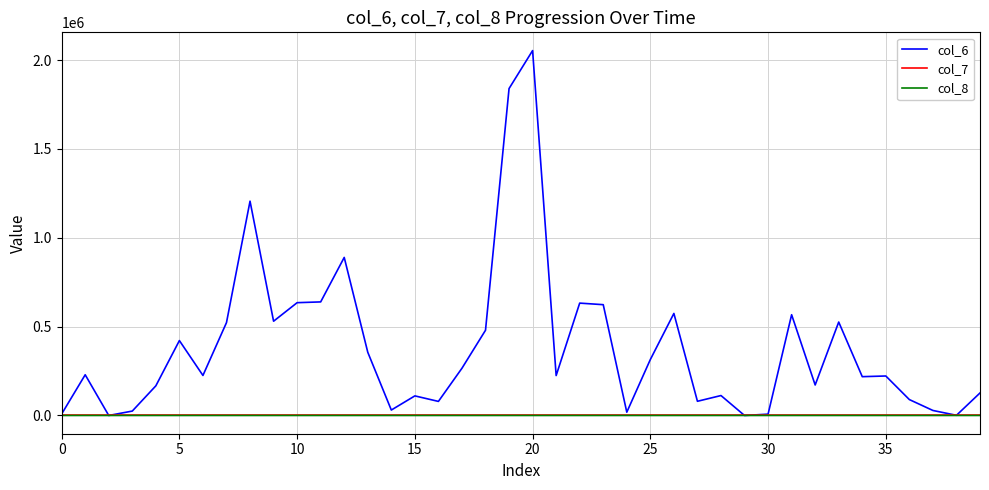

Which series has the largest total across all categories?

col_6